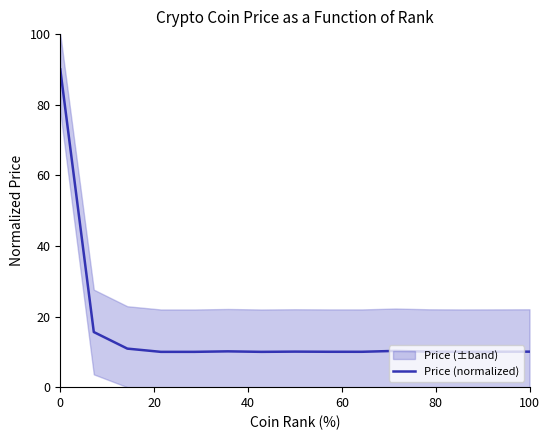

What is the difference between the maximum and minimum values?

80.0